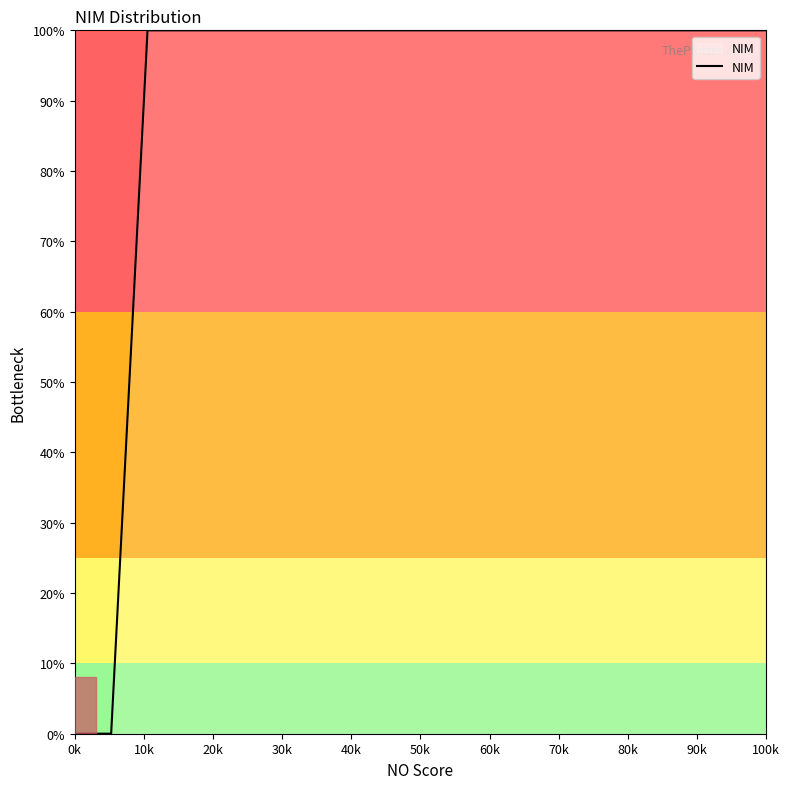

What is the difference between the maximum and minimum values?

100.0